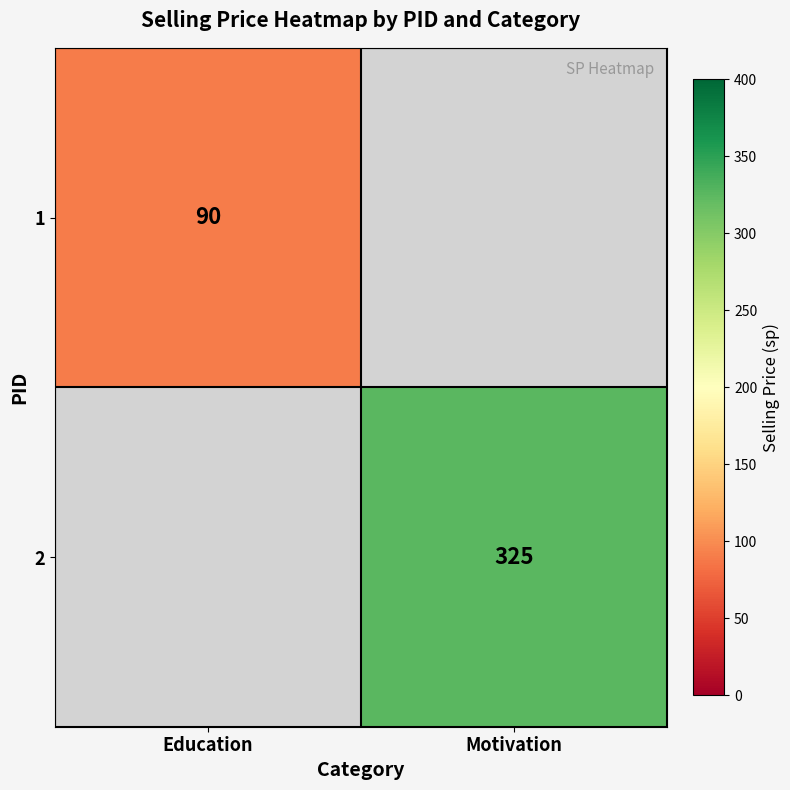

At how many categories does at least one series exceed 286?

1